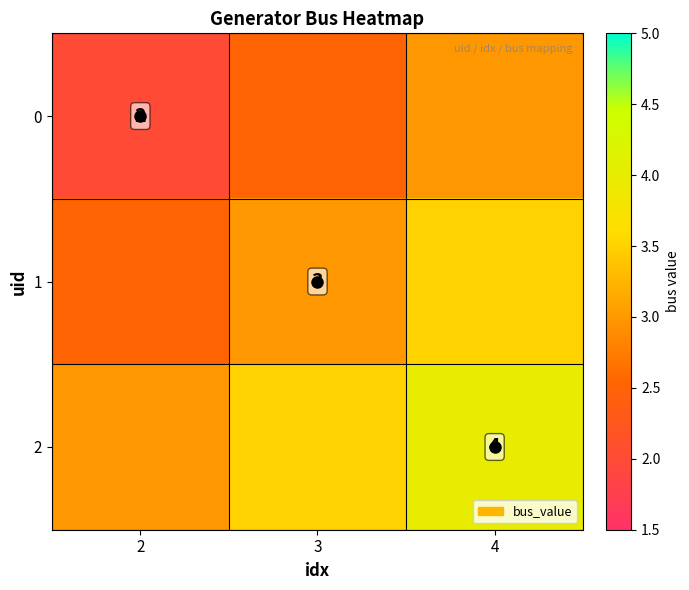

Is it true that 0 equals 0.7 at 2?

False